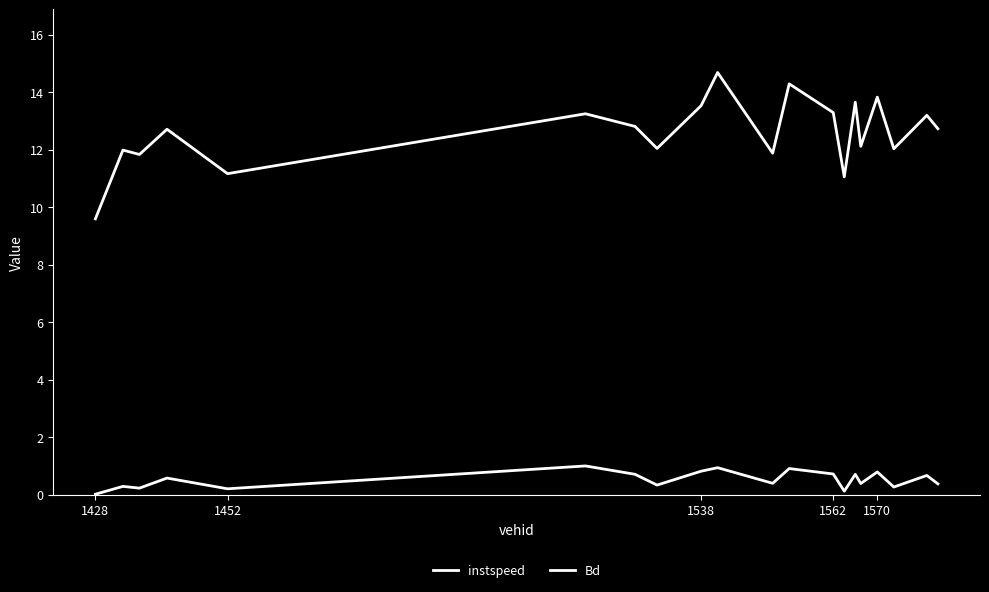

Reading left to right, extract all data points from this chart.

instspeed: 9.6	12.0	11.8	12.7	11.2	13.2	12.8	12.0	13.5	14.7	11.9	14.3	13.3	11.0	13.6	12.1	13.8	12.0	13.2	12.7
Bd: 0.0	0.3	0.2	0.6	0.2	1.0	0.7	0.3	0.8	0.9	0.4	0.9	0.7	0.1	0.7	0.4	0.8	0.3	0.7	0.4